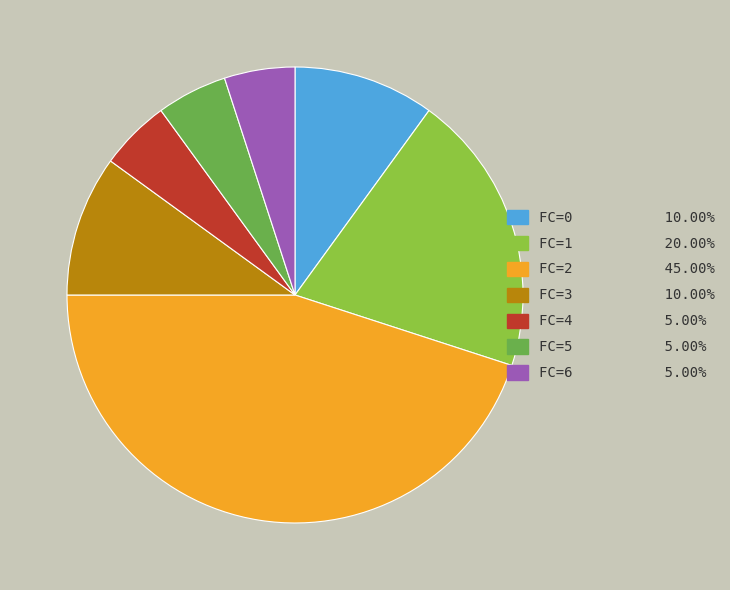

What is the ratio of the value at FC=2 to the value at FC=0?

4.5